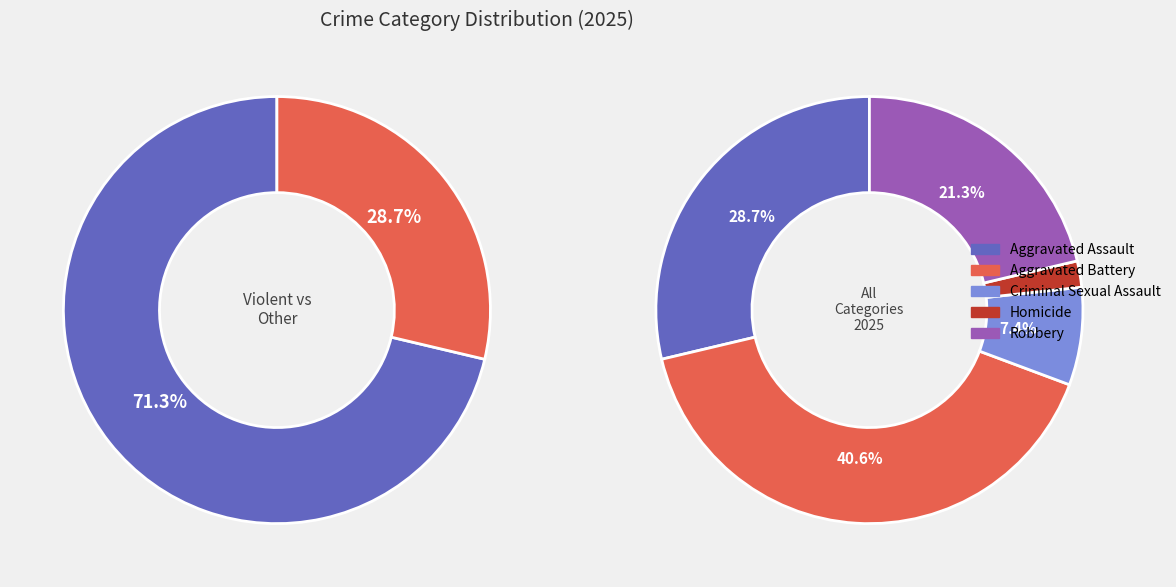

To the nearest percent, what is the combined percentage of Homicide and Robbery?

23%